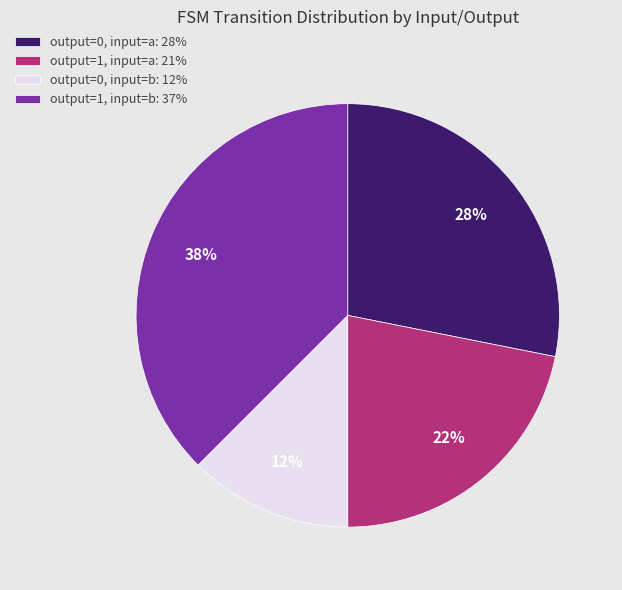

How many segments does this pie chart have?

4